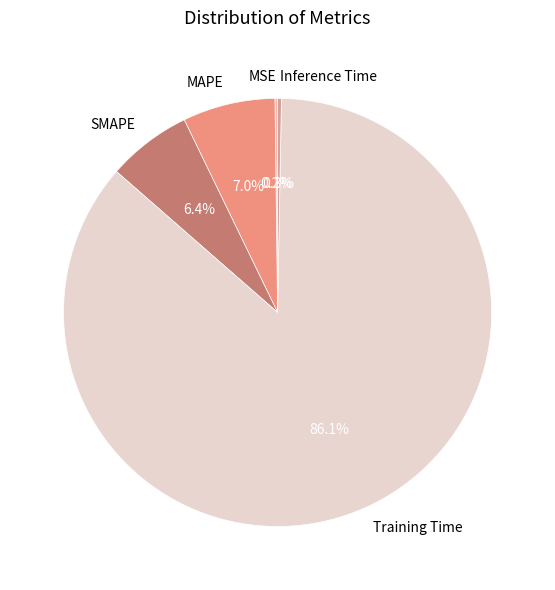

What percentage is the MAPE slice, to the nearest percent?

7%